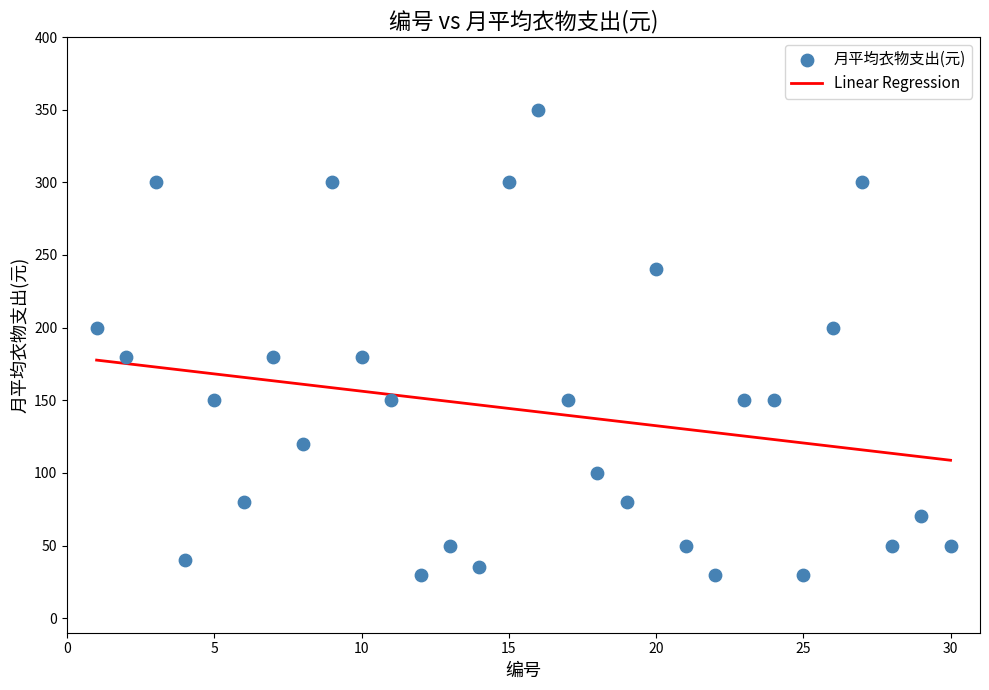

What is the range of Y values (max minus min)?

320